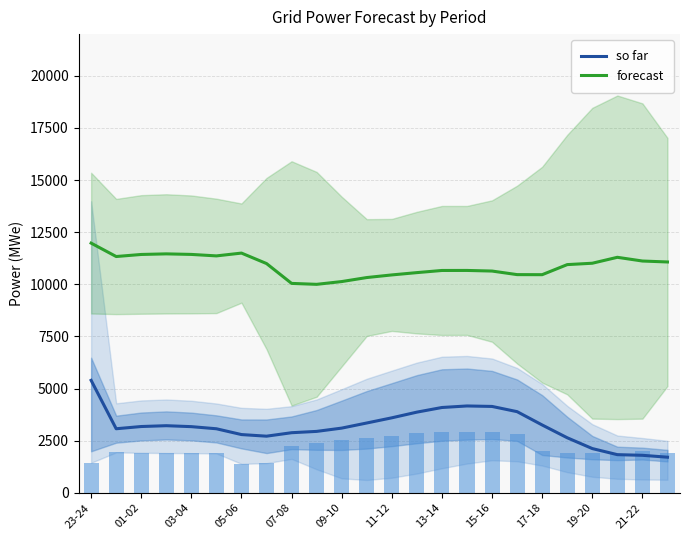

Which series has the largest total across all categories?

forecast